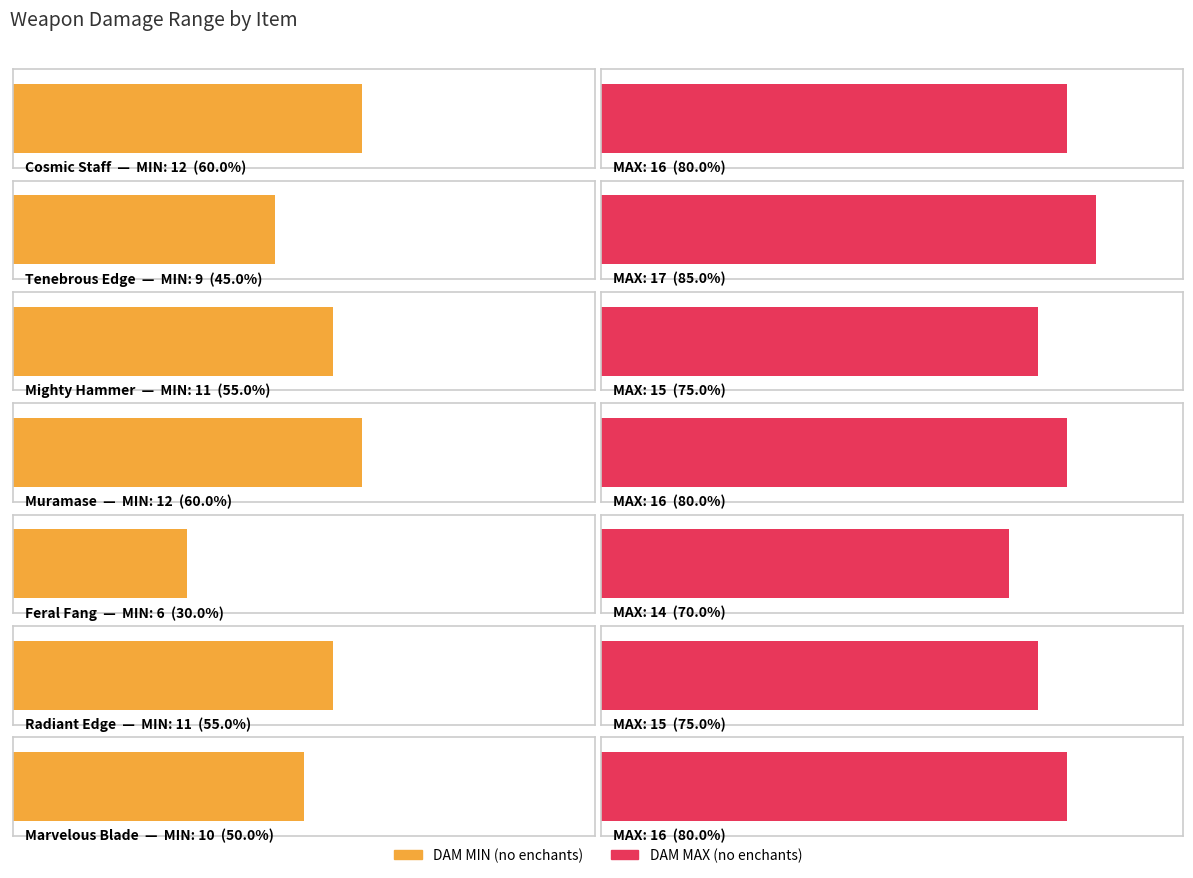

How many values in the DAM MAX (no enchants) series are below 16?

3